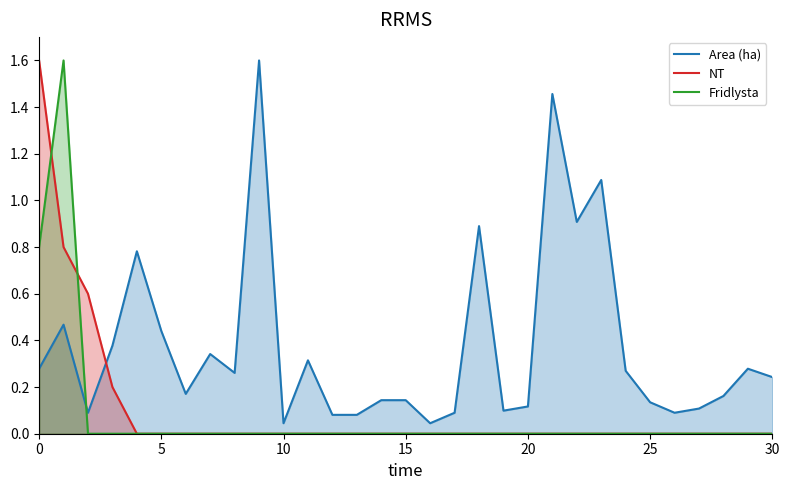

What is the value of the Area (ha) point at the 15th from the left?

0.1